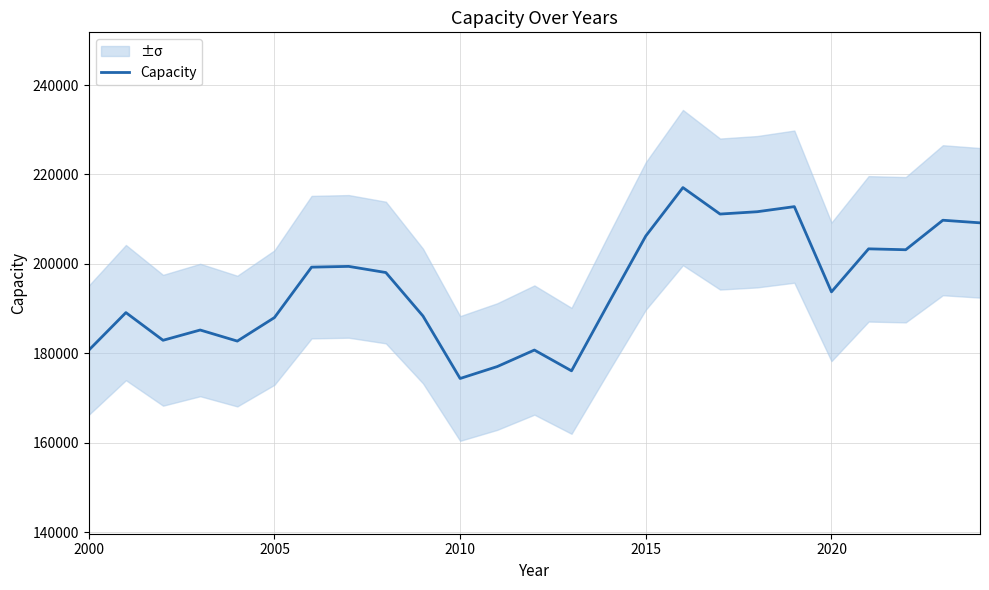

What is the lowest value of the Capacity series?

174349.5